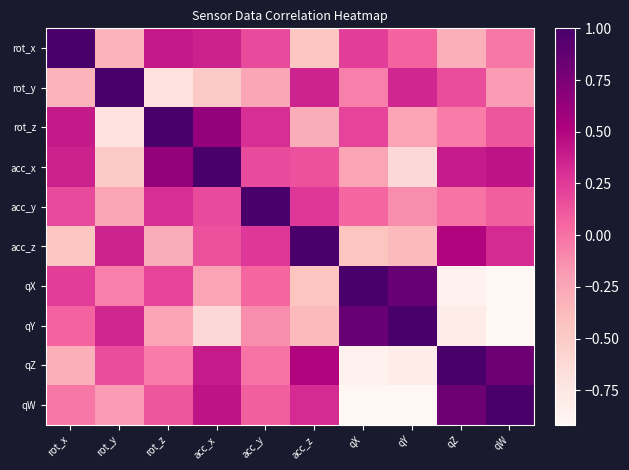

Rank the series at qZ from lowest to highest value.

qX, qY, rot_x, rot_z, acc_y, rot_y, acc_x, acc_z, qW, qZ